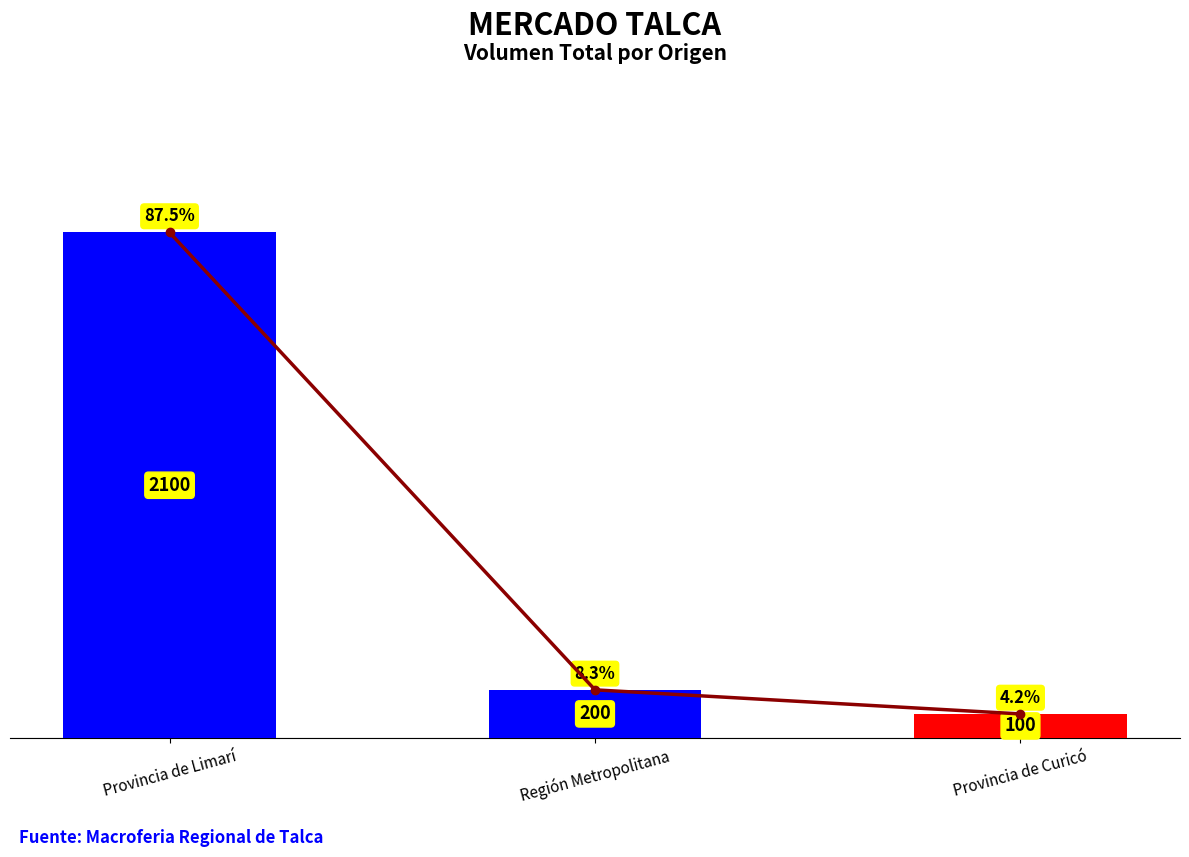

How many data points in Tendencia are above 200?

1